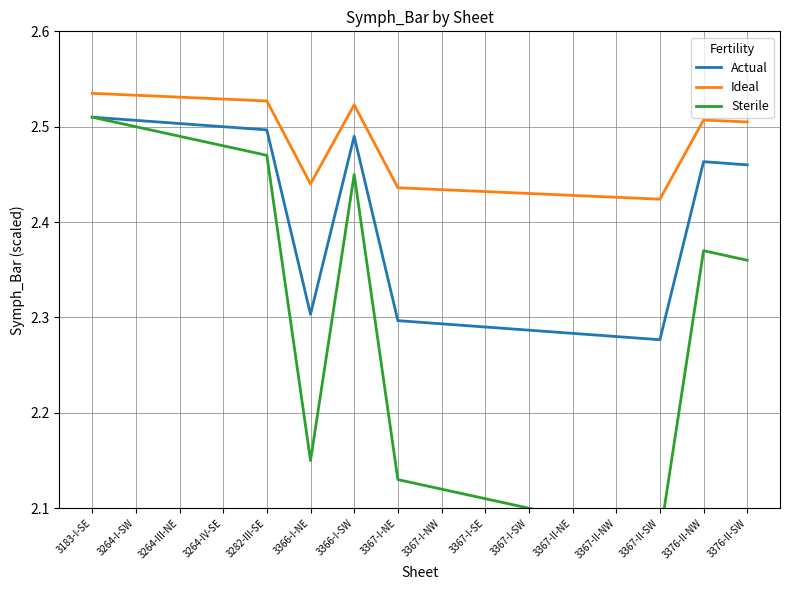

True or false: Ideal and Sterile cross at least once.

False